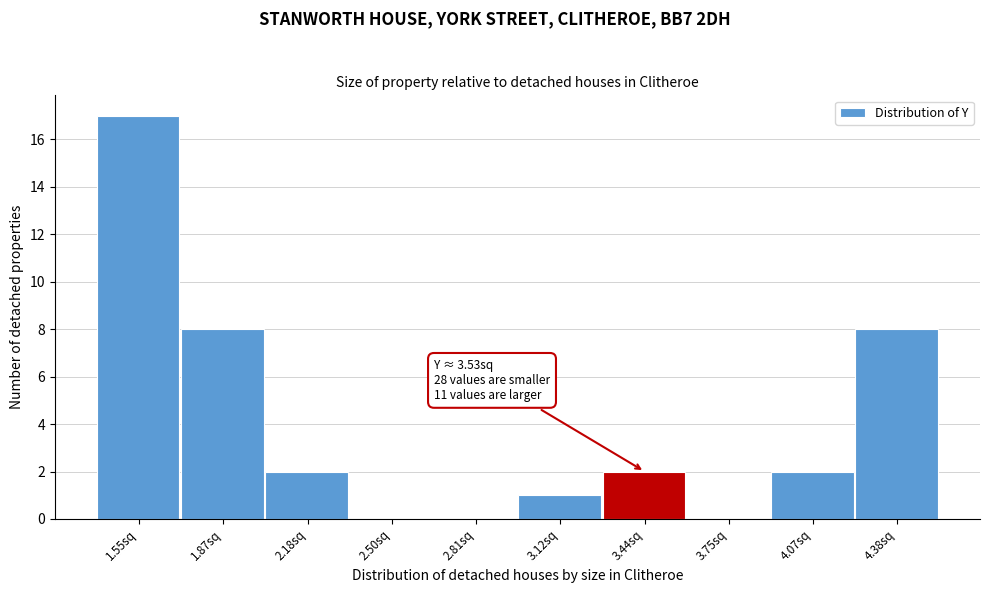

Reading left to right, transcribe all the data shown in this chart.

1.55sq=17	1.87sq=8	2.18sq=2	2.50sq=0	2.81sq=0	3.12sq=1	3.44sq=2	3.75sq=0	4.07sq=2	4.38sq=8